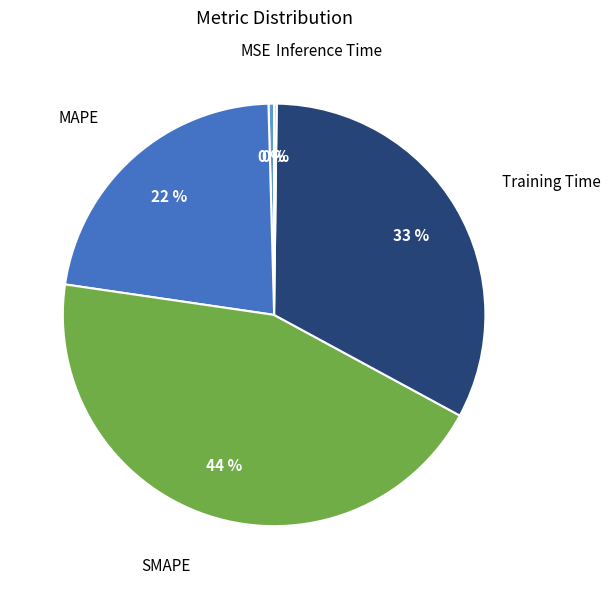

To the nearest percent, what is the combined percentage of Inference Time and MAPE?

22%